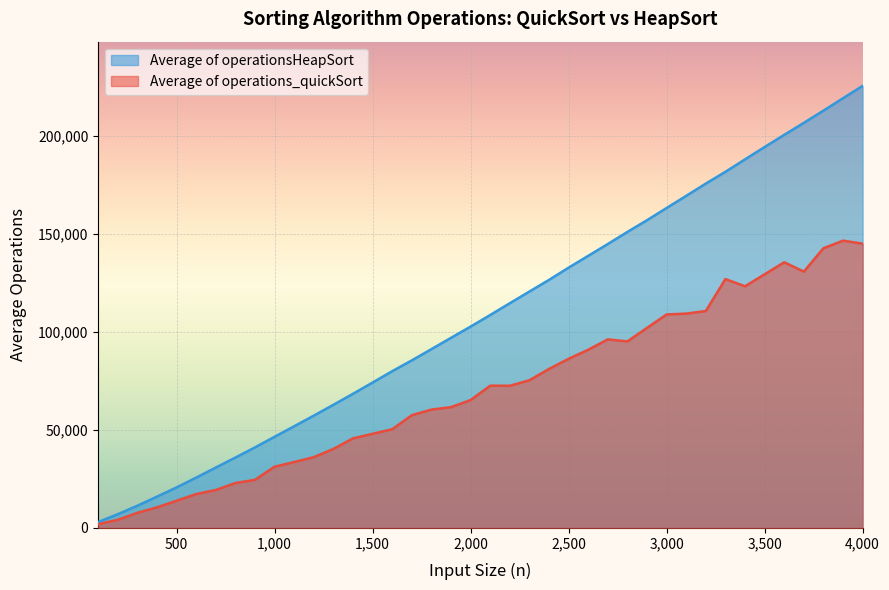

Which has a higher value, 3700 or 800?

3700